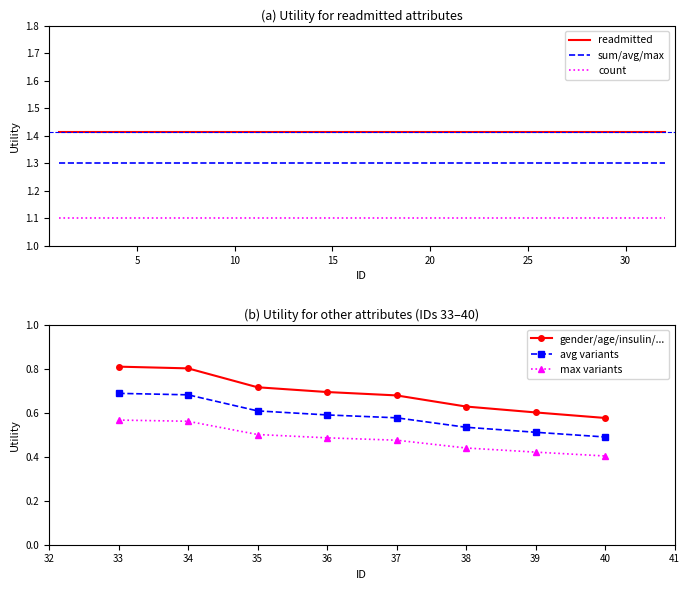

The value of readmitted at 5 is 0.8. True or false?

False